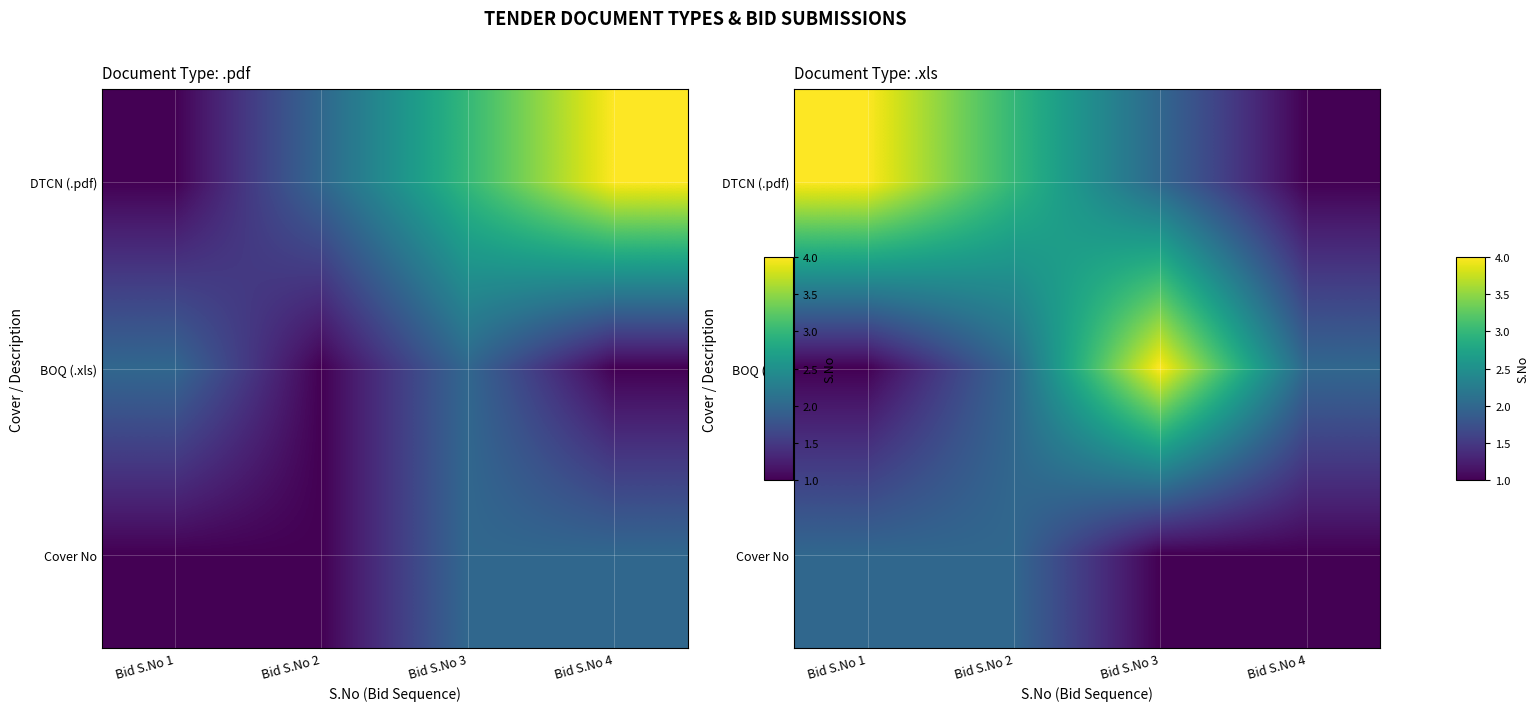

At which category does the chart reach its peak across all series?

Bid S.No 1